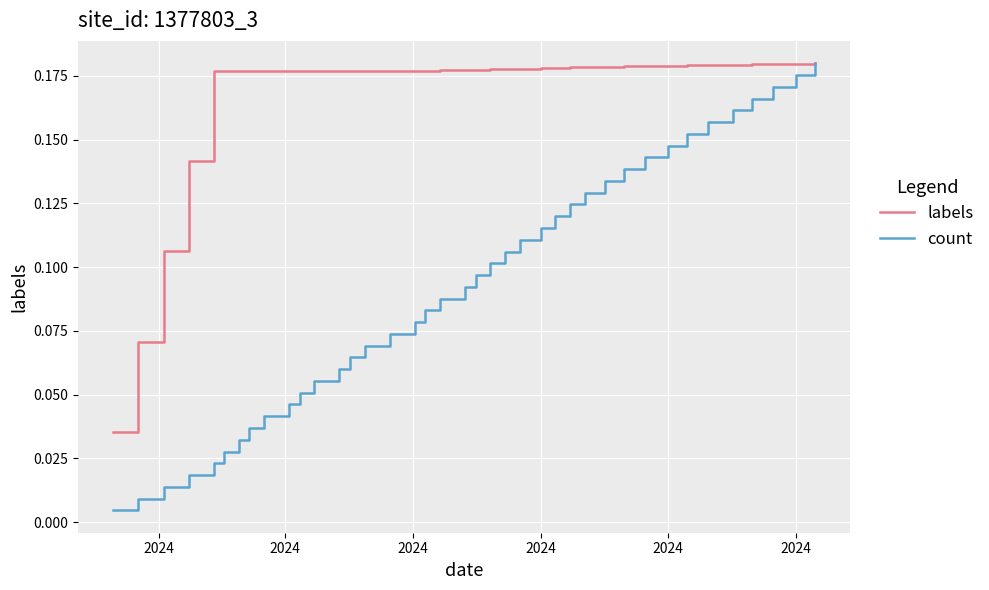

List the series in order of their overall mean, highest first.

labels, count